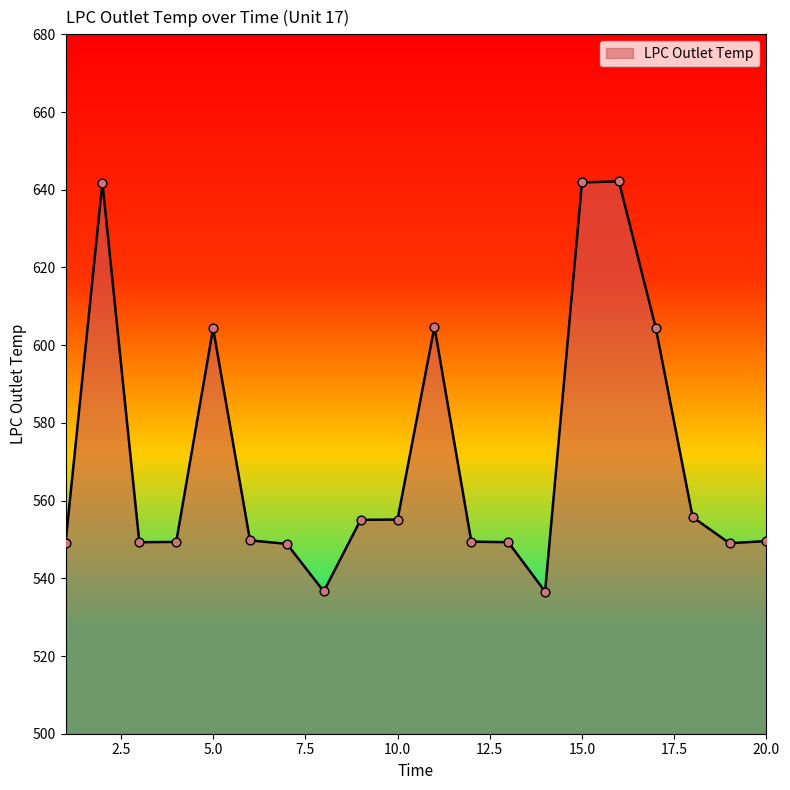

What is the maximum value shown in the chart?

642.2